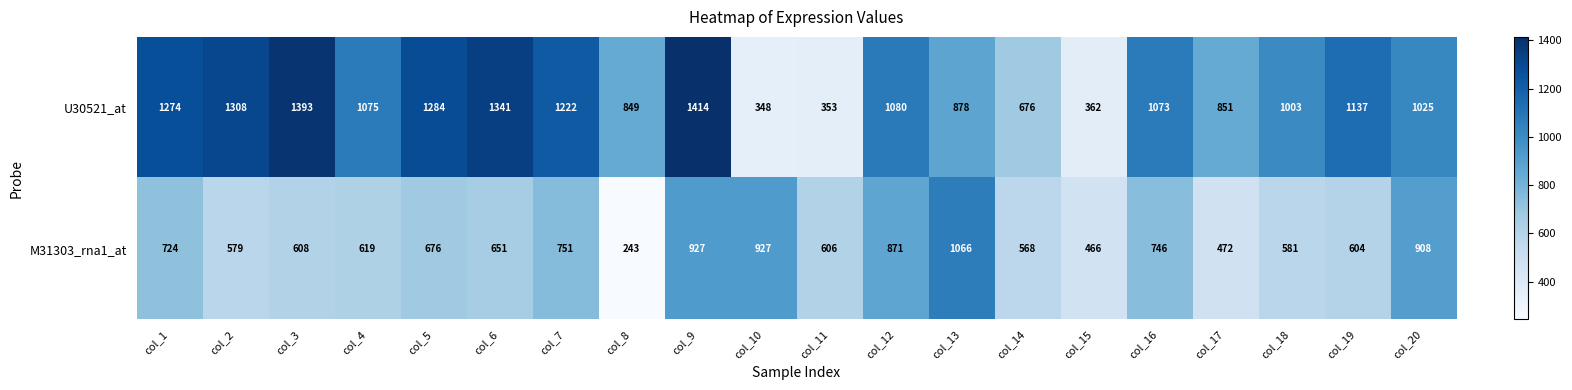

How many series are shown in this chart?

2